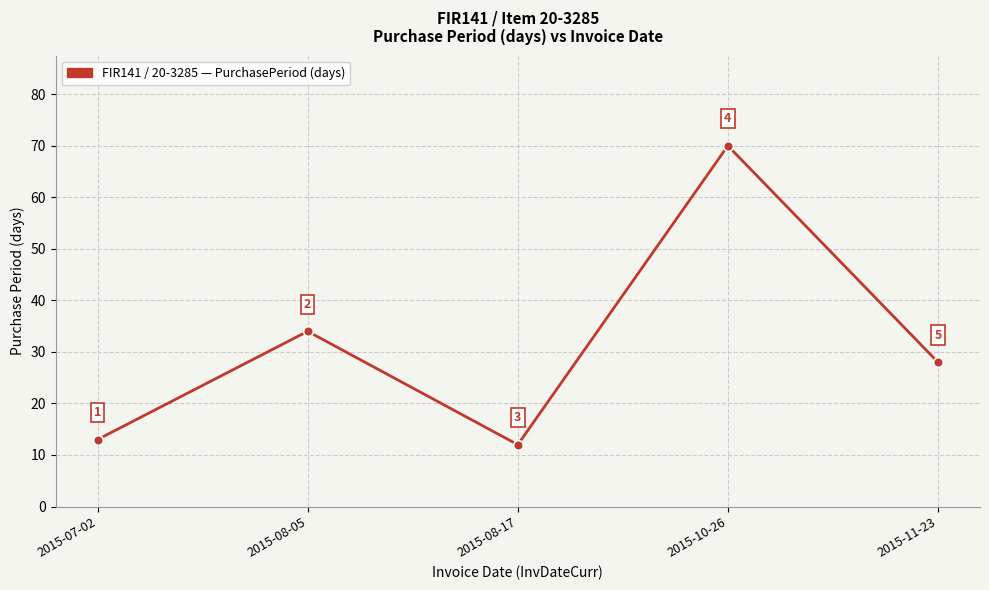

Read the value at 2015-07-02, to the nearest 5.

15